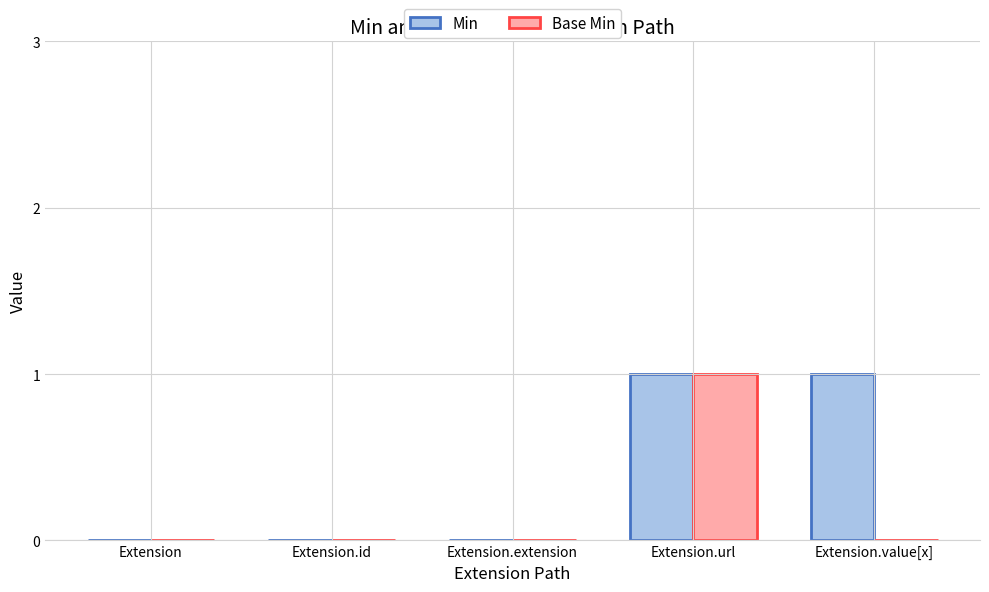

What is the difference between the Base Min values at Extension.url and Extension.value[x]?

1